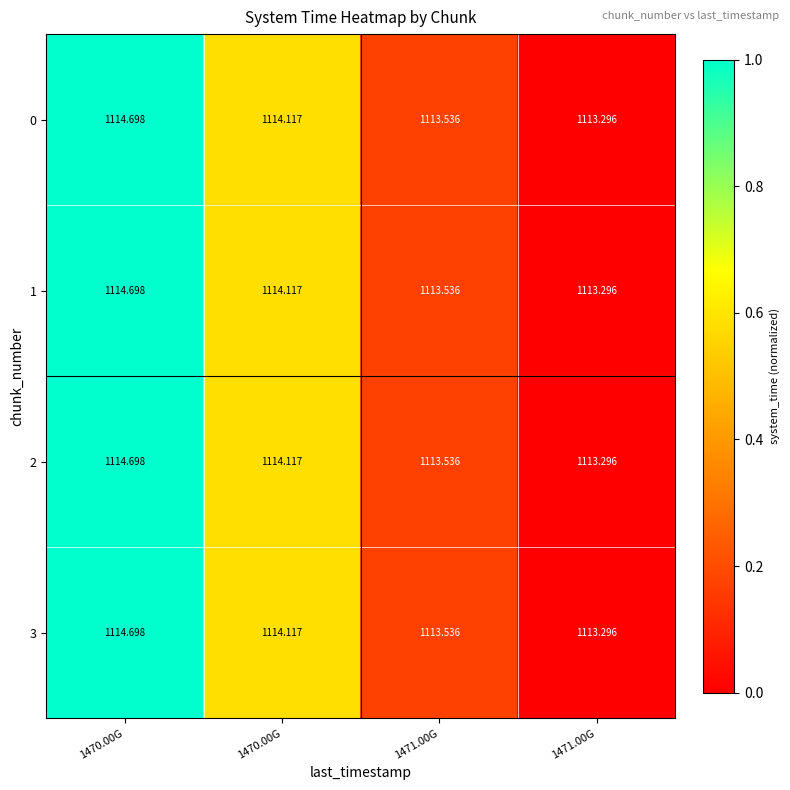

How many values in the 2 series are below 1114?

2